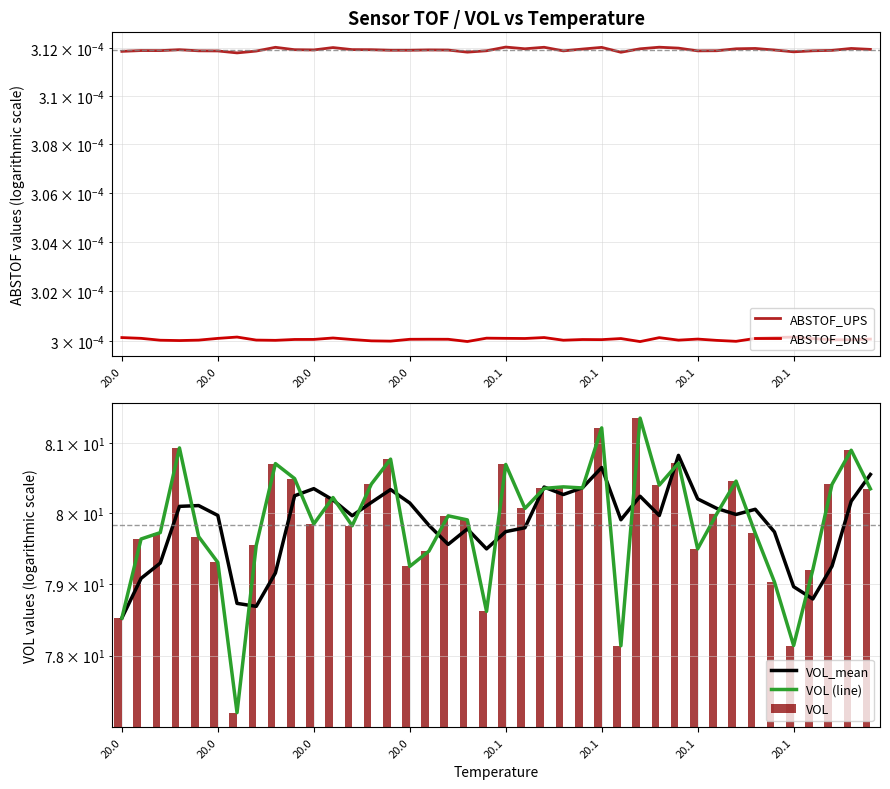

How many distinct data groups are displayed?

5